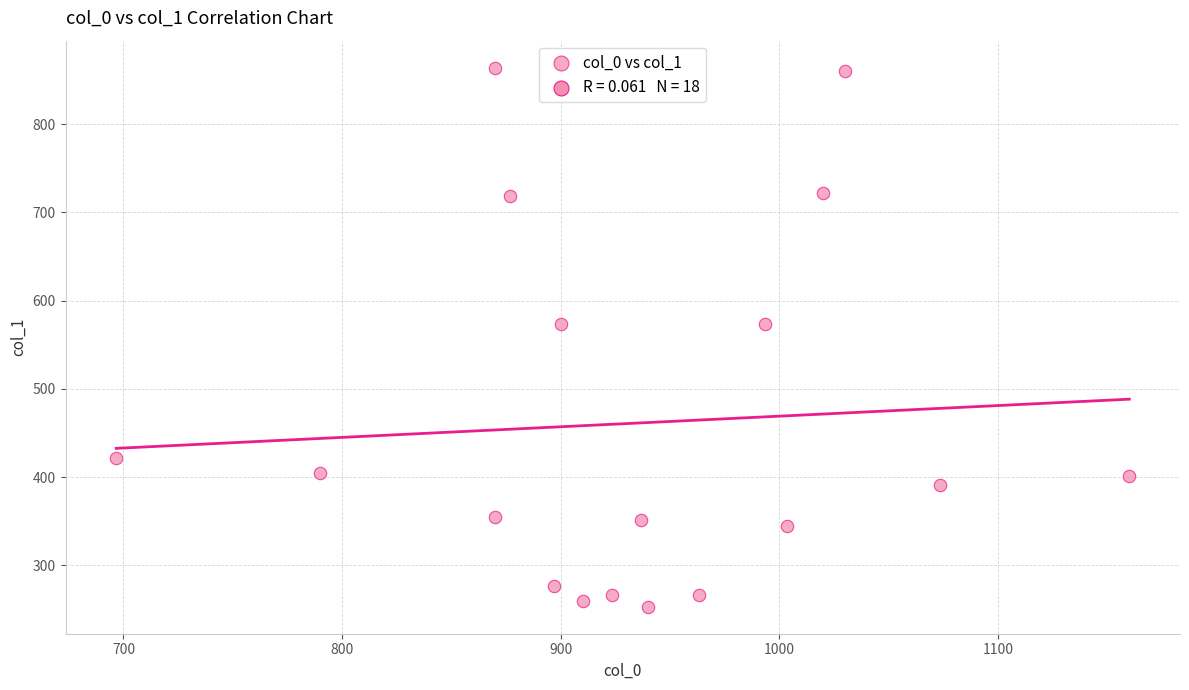

What is the range of Y values (max minus min)?

610.9